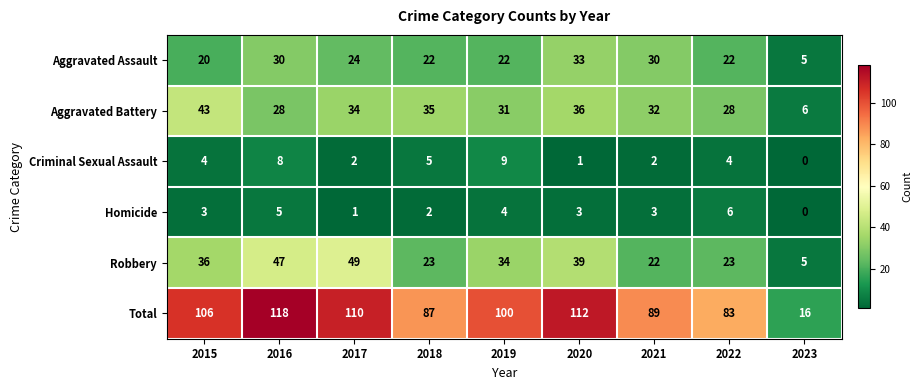

Which series has the largest range (max minus min)?

Total